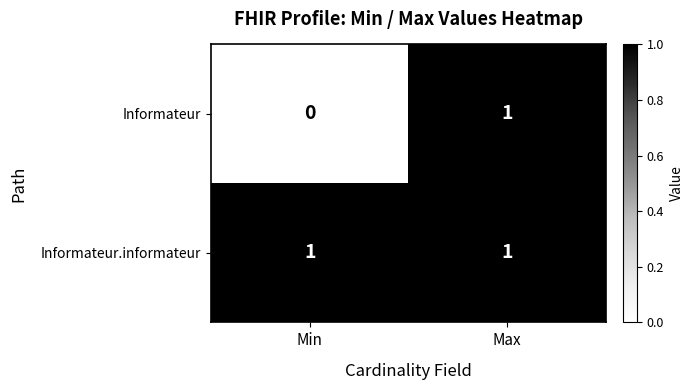

Reading right to left, what are all the values shown in this chart?

Informateur: 1	0
Informateur.informateur: 1	1